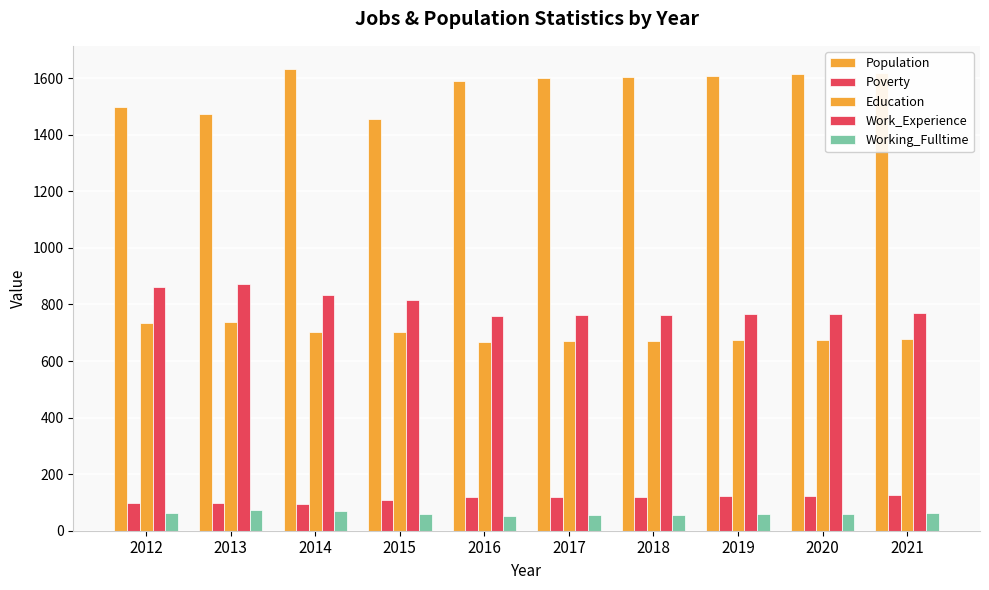

Reading left to right, what are all the values shown in this chart?

Population: 2012=1497	2013=1474	2014=1633	2015=1456	2016=1589	2017=1601	2018=1605	2019=1609	2020=1614	2021=1618
Poverty: 2012=98	2013=99	2014=96	2015=108	2016=118	2017=119	2018=121	2019=122	2020=124	2021=125
Education: 2012=734	2013=738	2014=704	2015=703	2016=668	2017=670	2018=672	2019=674	2020=676	2021=678
Work_Experience: 2012=861	2013=873	2014=834	2015=817	2016=760	2017=762	2018=764	2019=766	2020=767	2021=769
Working_Fulltime: 2012=62	2013=73	2014=69	2015=59	2016=53	2017=54	2018=56	2019=58	2020=59	2021=61